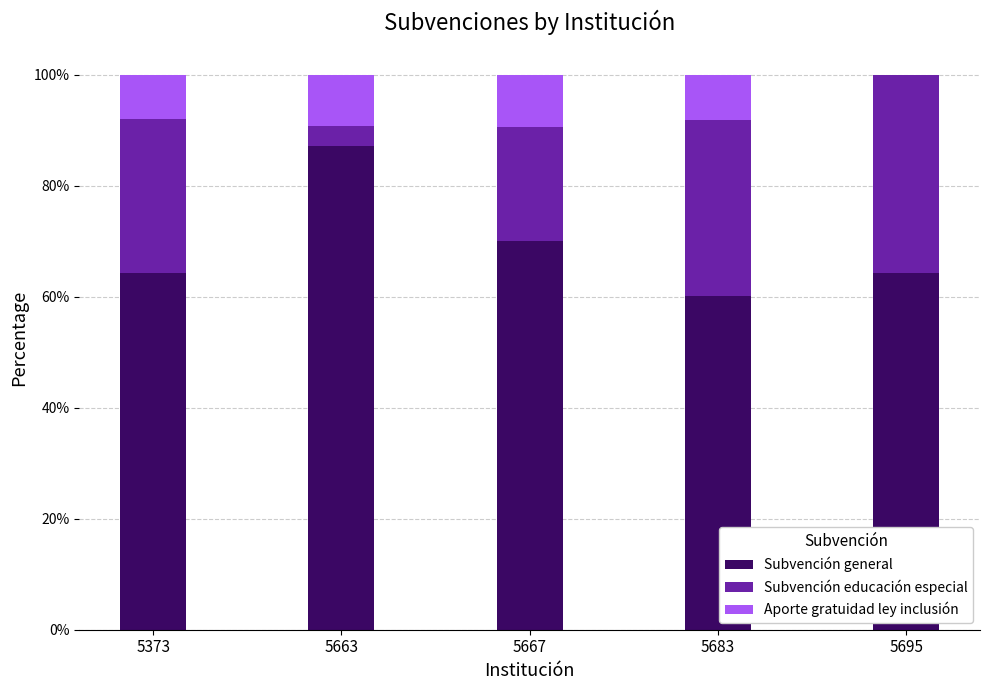

Which category has the highest value in the Subvención general series?

5663